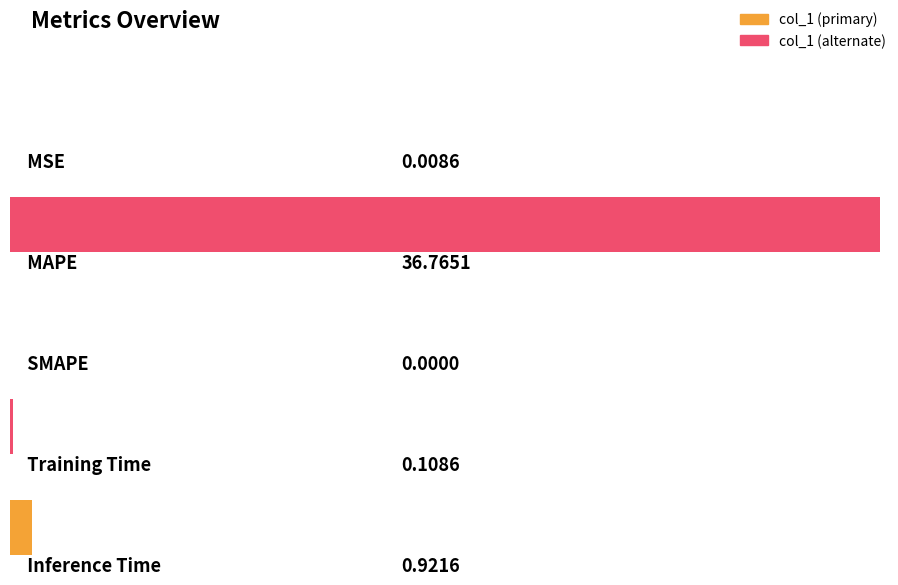

What is the average value?

7.6